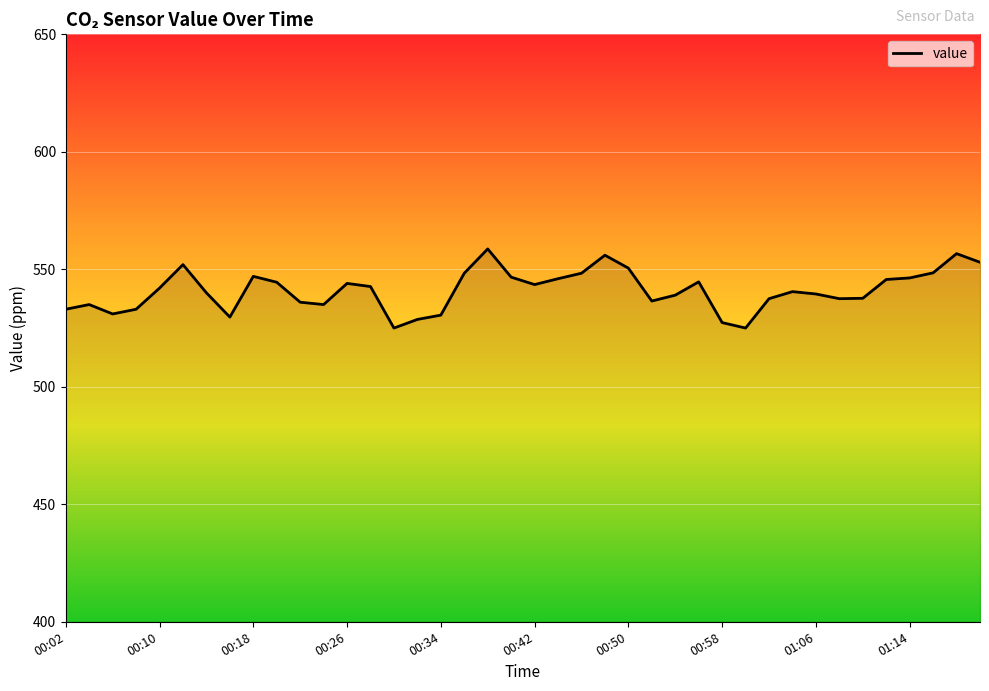

What is the average value?

541.1